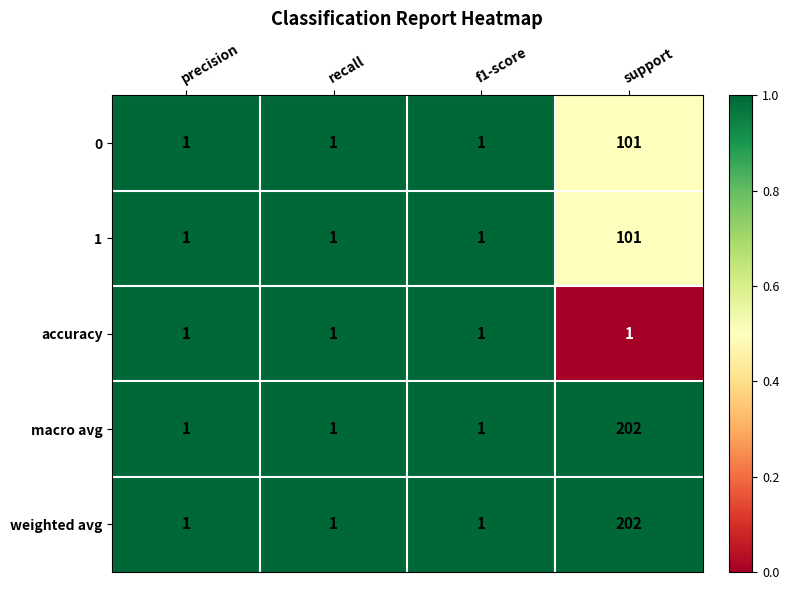

Count the number of categories in the chart.

4